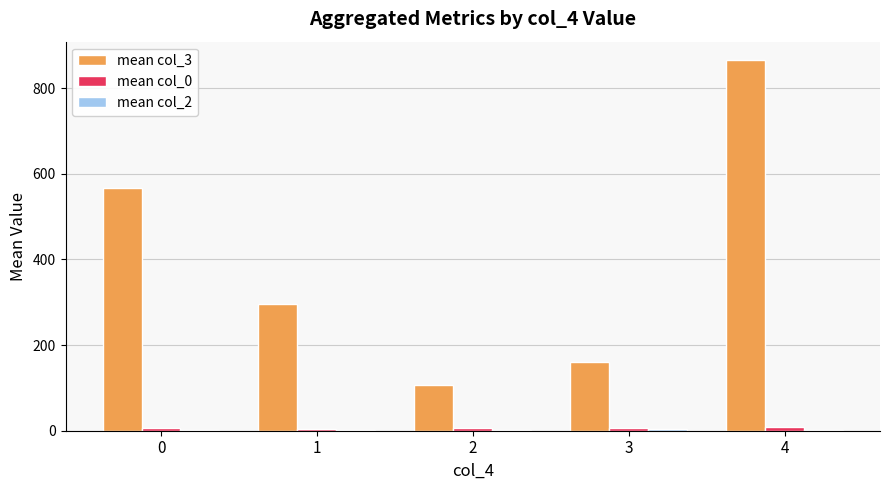

At which category is the sum across all series the highest?

4